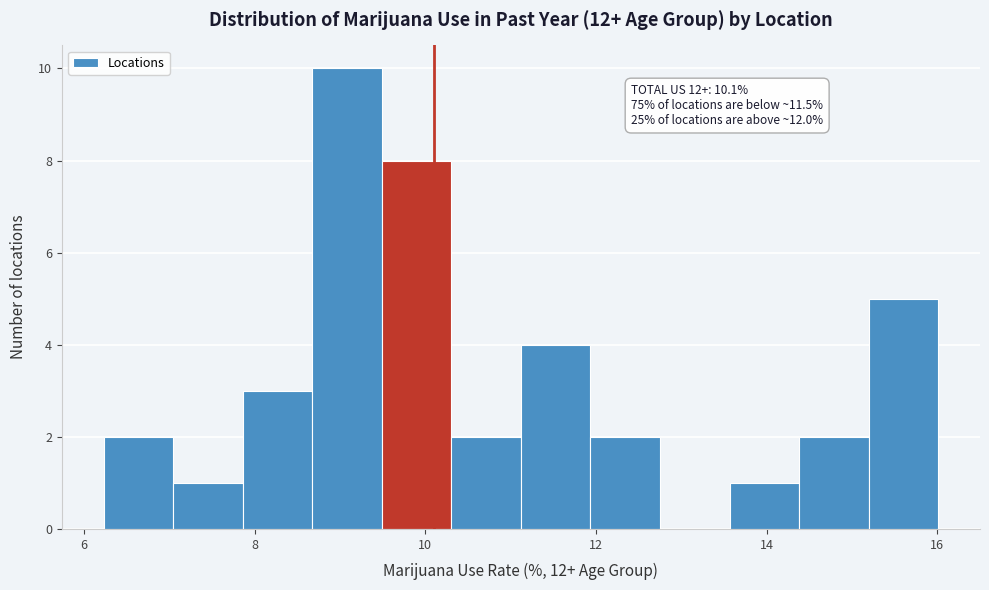

Which range on the x-axis has the tallest bar?

8.6 to 9.4